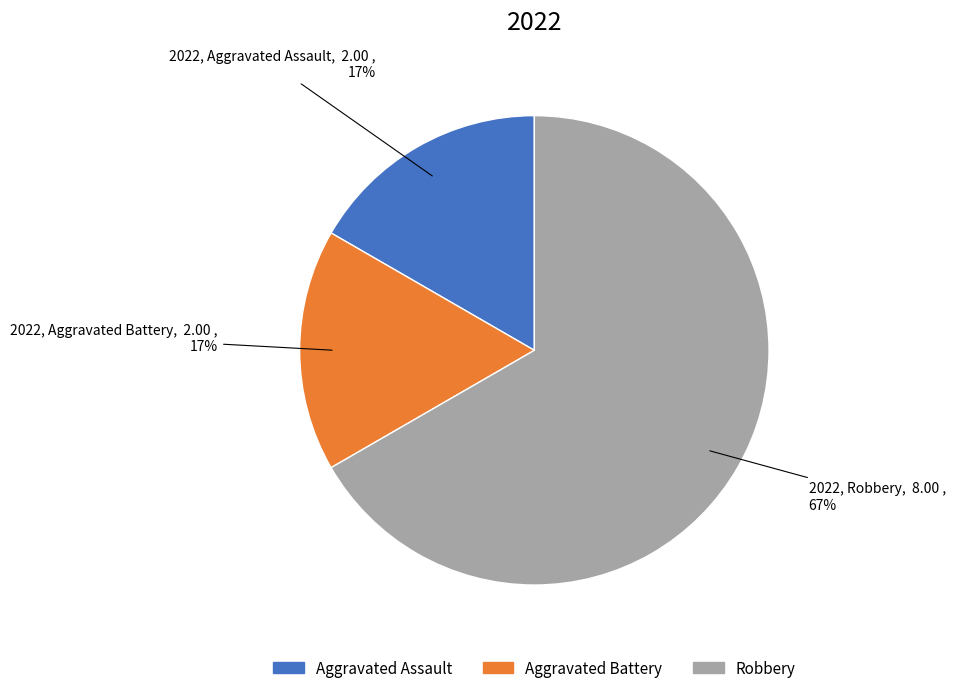

To the nearest percent, what is the difference between the largest and smallest slice percentages?

50%